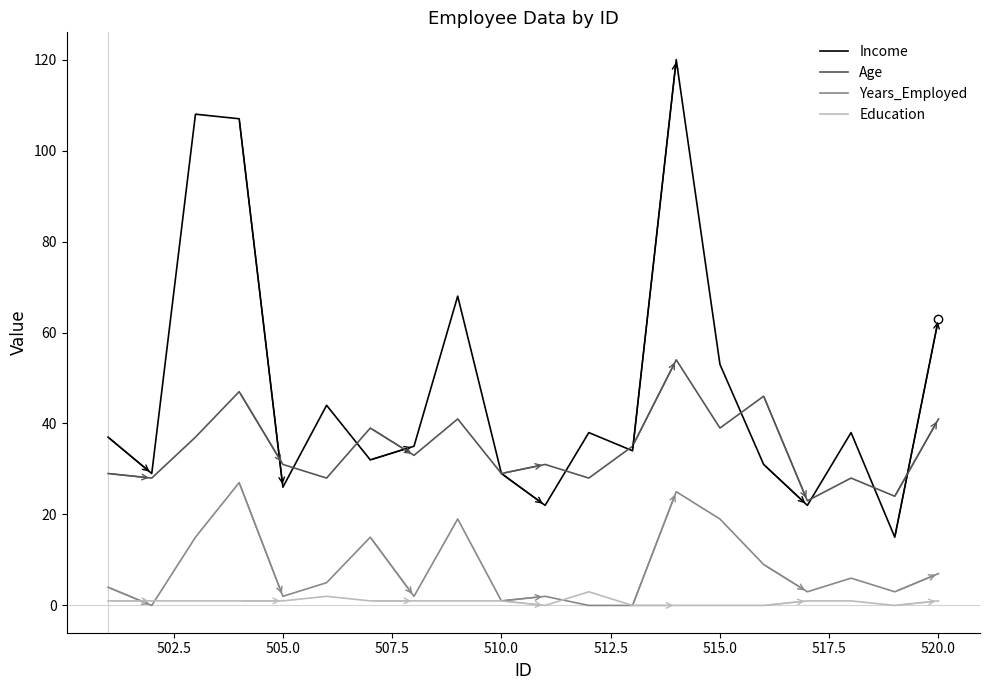

Which series has the largest total across all categories?

Income